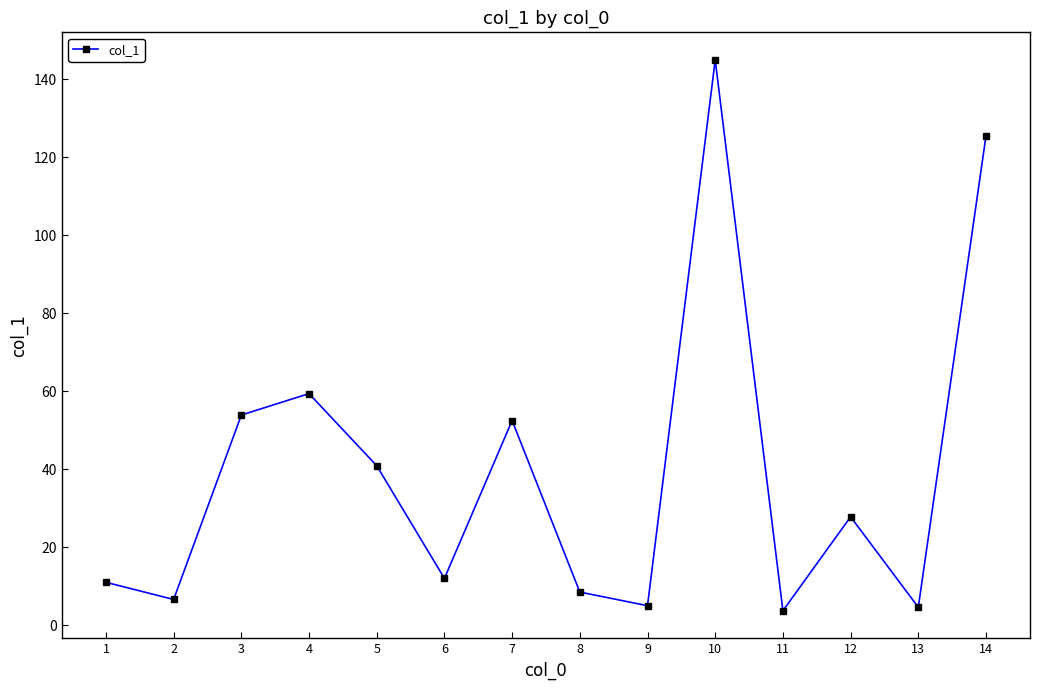

How many values exceed 27?

7